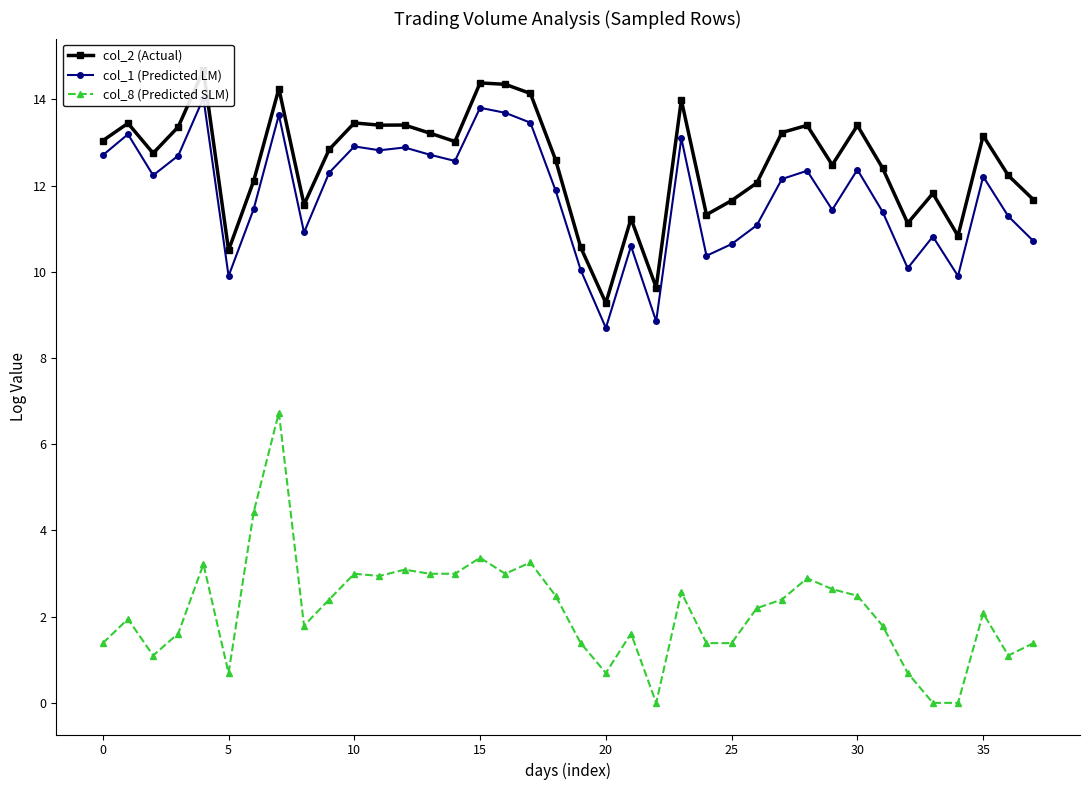

Is the value of col_2 (Actual) at 16 greater than the value of col_1 (Predicted LM) at 23?

Yes